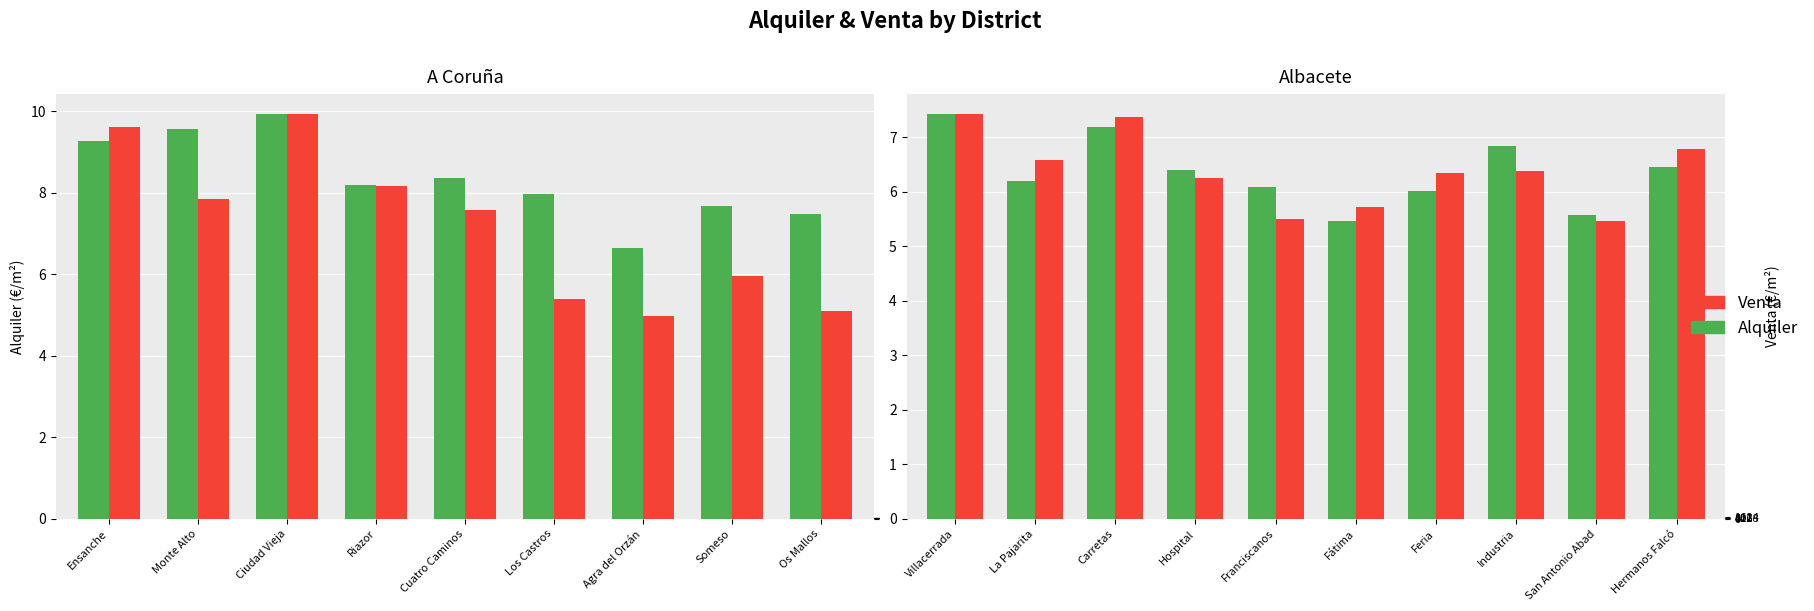

How many data points does each series have?

10